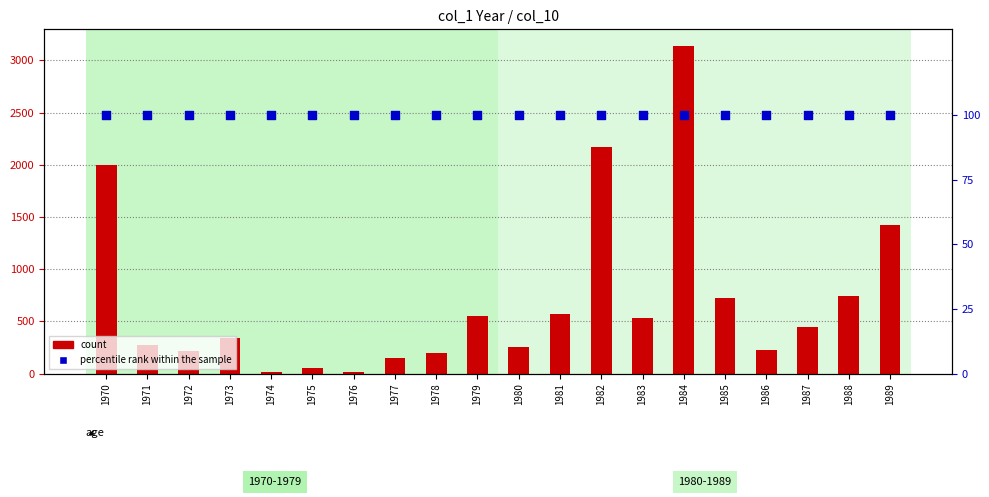

Which series has the largest total across all categories?

count